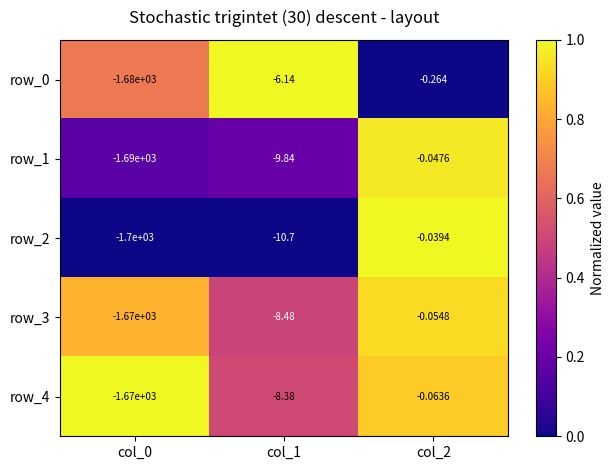

Is the value of row_4 at col_0 greater than the value of row_1 at col_1?

No